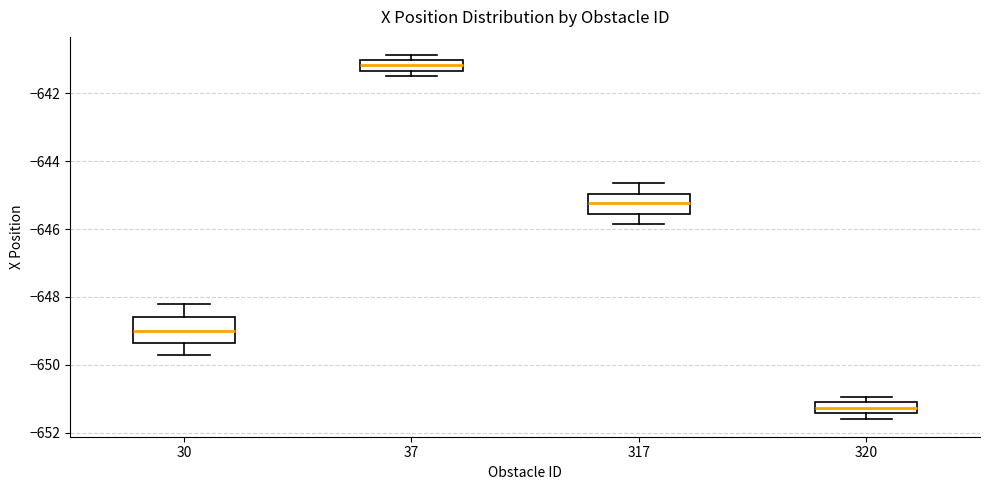

Which box's median line is the highest?

37